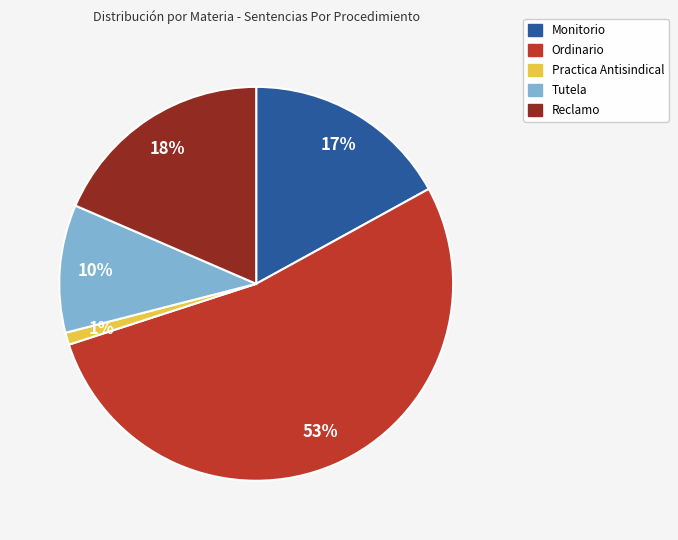

What is the majority slice?

Ordinario